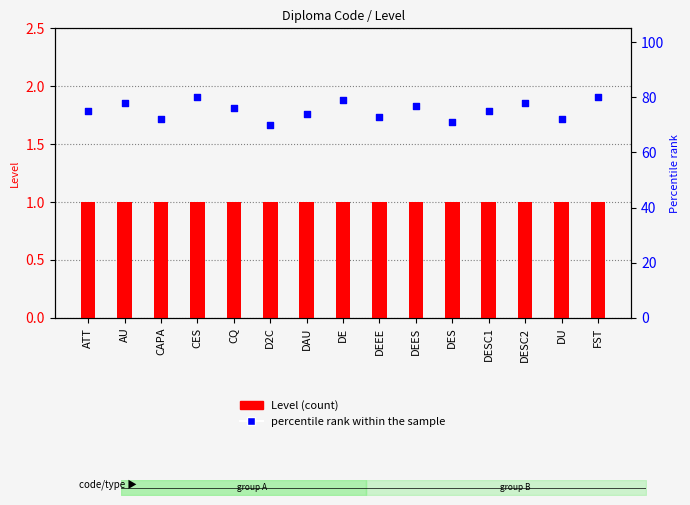

What are all the series names shown in the legend?

Level (count), percentile rank within the sample